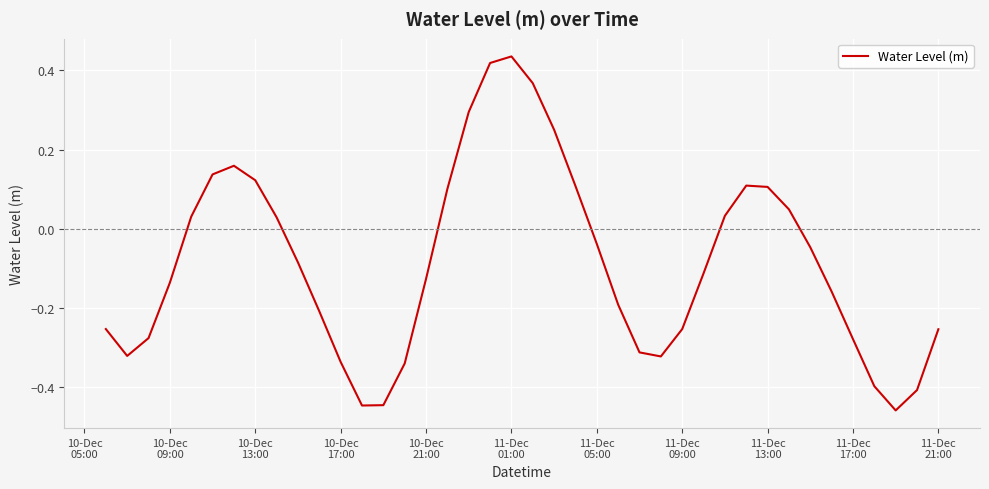

What is the sum of all values?

-3.5